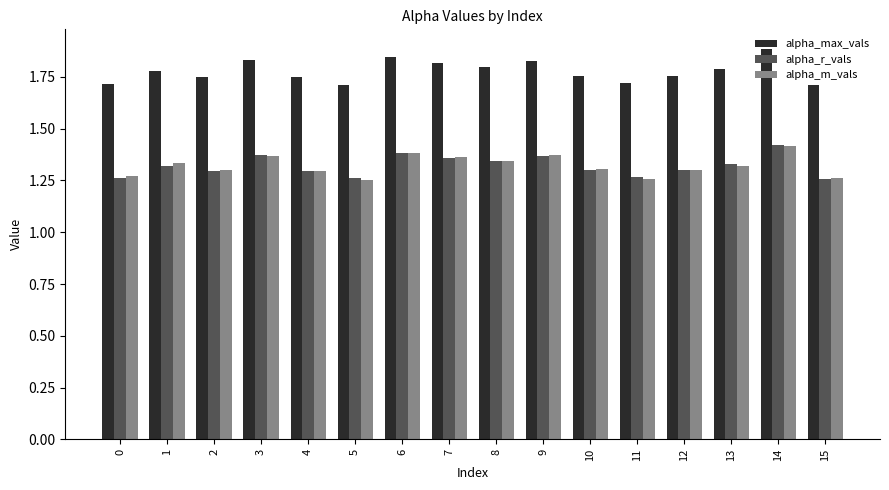

What is the sum of all alpha_max_vals values?

28.4